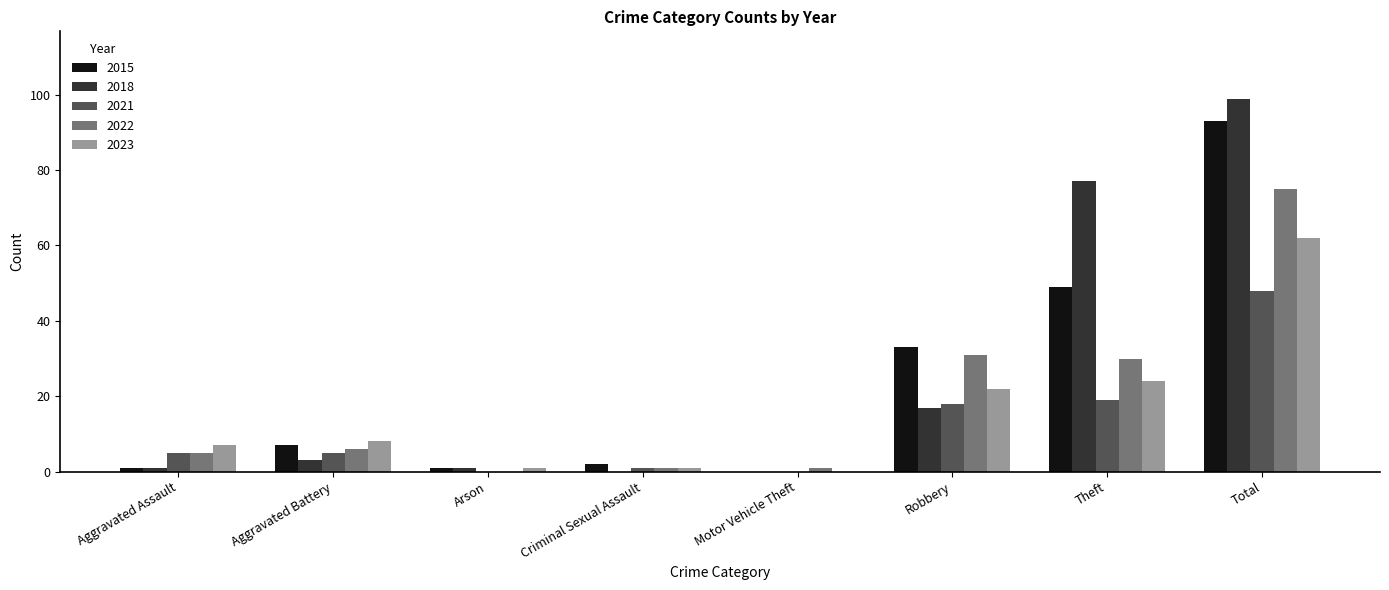

Reading left to right, transcribe all the data shown in this chart.

2015: 1	7	1	2	0	33	49	93
2018: 1	3	1	0	0	17	77	99
2021: 5	5	0	1	0	18	19	48
2022: 5	6	0	1	1	31	30	75
2023: 7	8	1	1	0	22	24	62